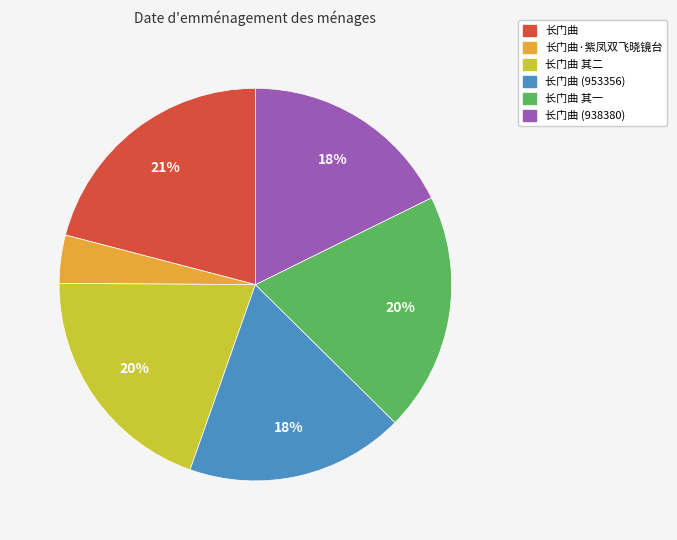

To the nearest percent, what percentage of the pie is 长门曲 (953356)?

18%